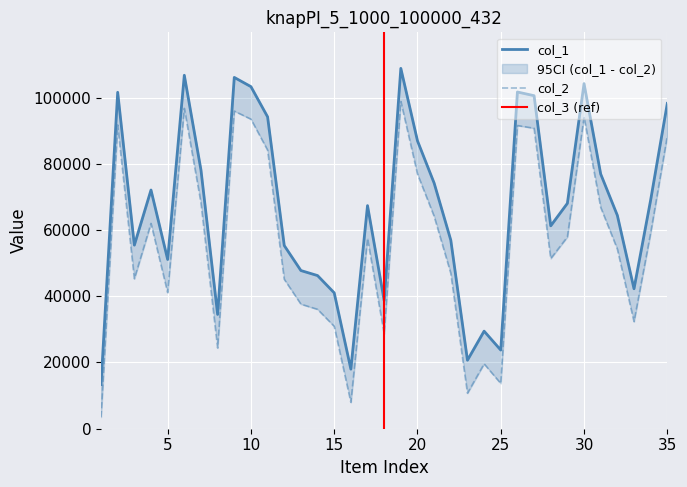

What is the difference between the col_1 values at 14 and 9?

59840